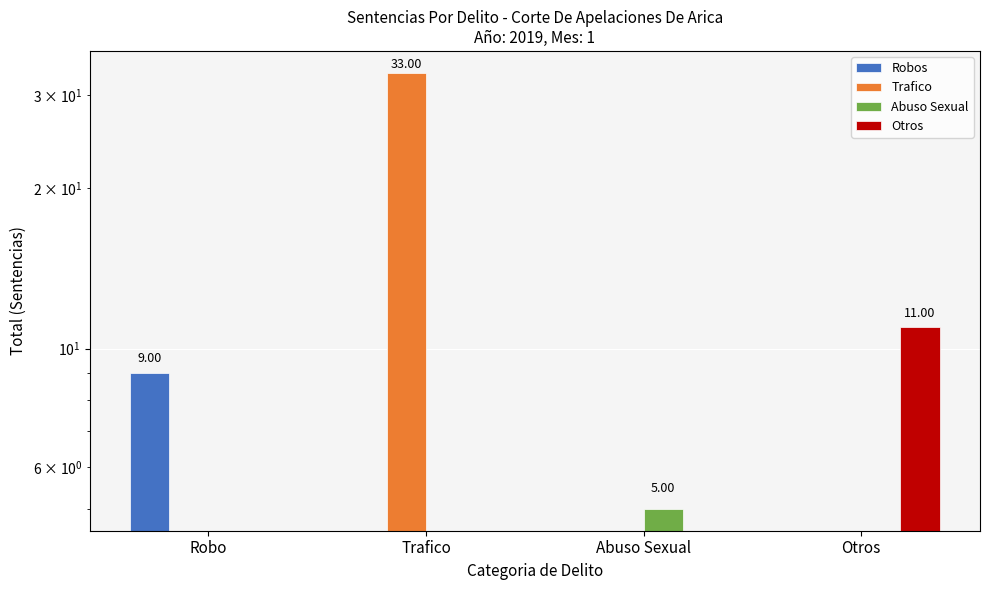

How many Trafico values are between 0 and 33?

4